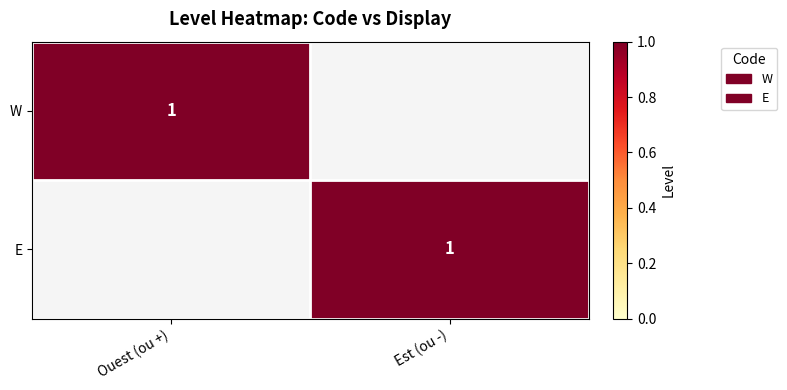

Is it true that W equals 2 at Ouest (ou +)?

False